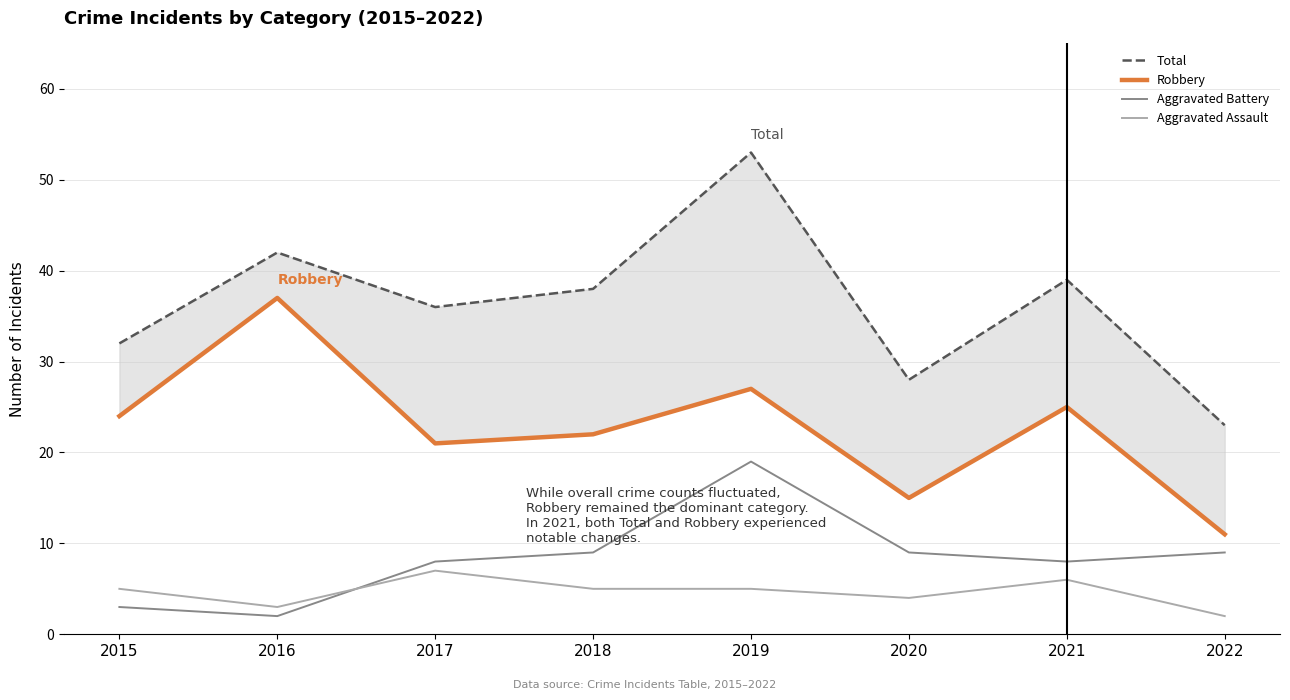

What is the average value of the Aggravated Battery series?

8